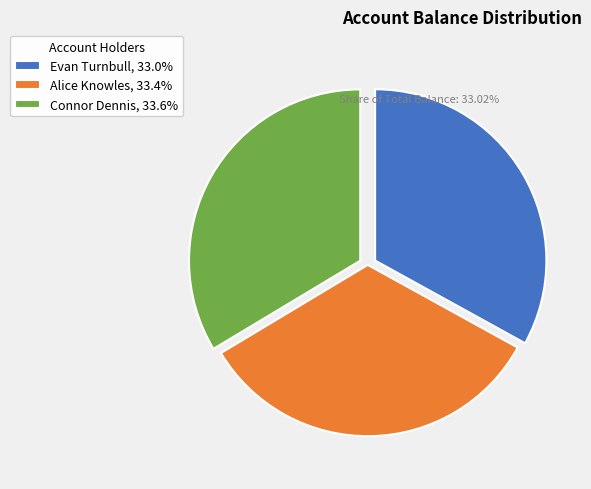

Does Evan Turnbull account for over 50% of the chart?

No